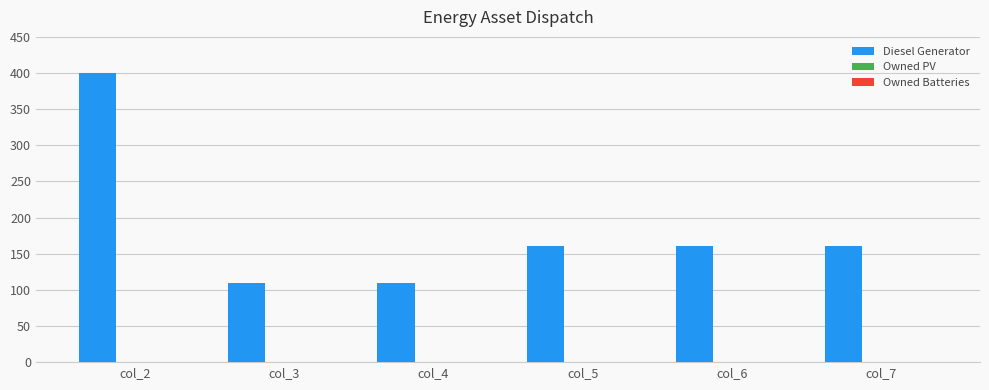

Are the bars grouped side by side (vs. stacked)?

No